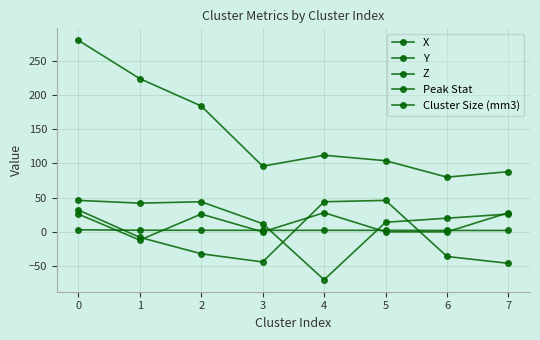

True or false: Z has a value of 0.0 at 3.

True